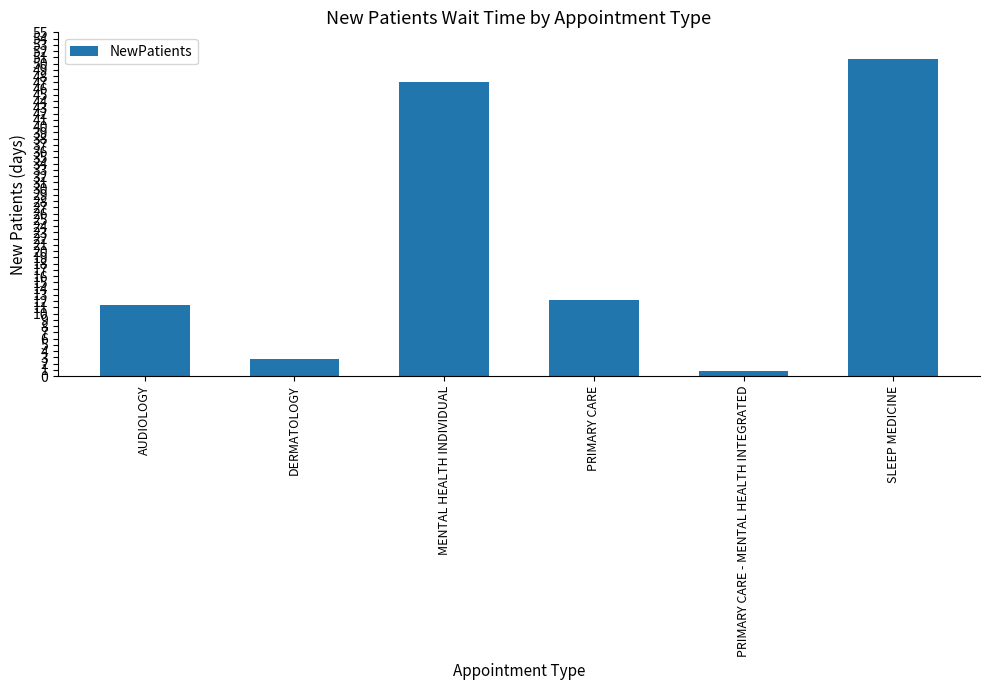

How many data points are above 12?

3